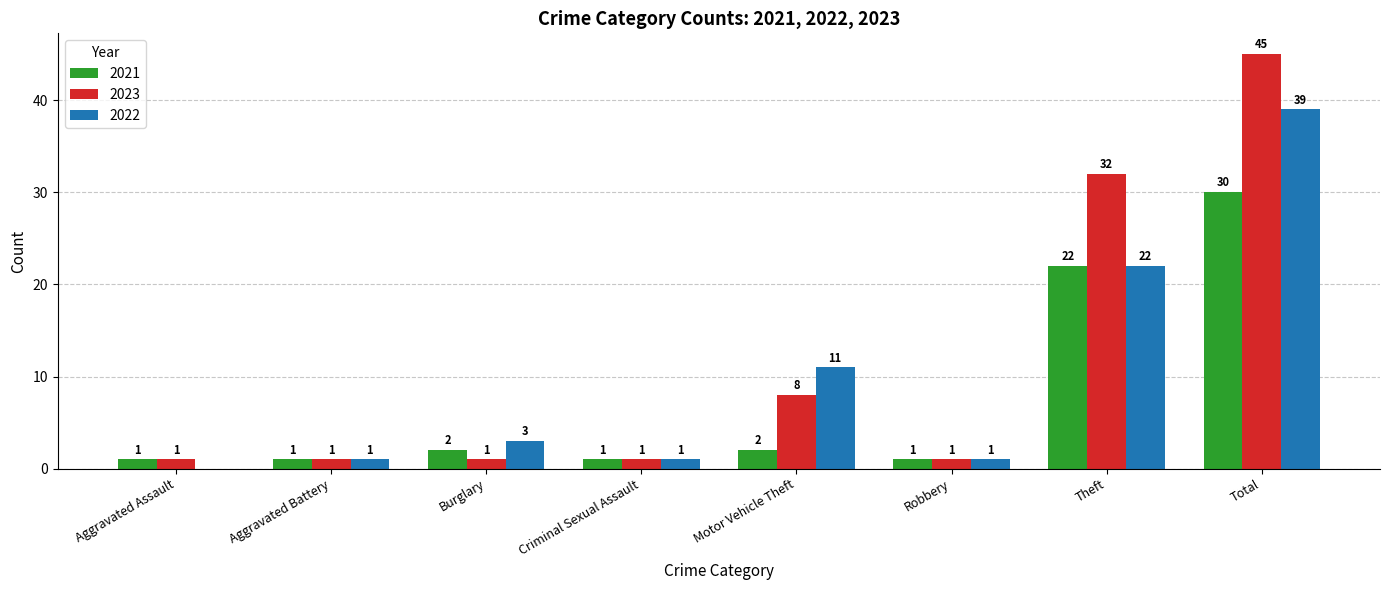

What is the sum of the 2023 values at Theft and Burglary?

33